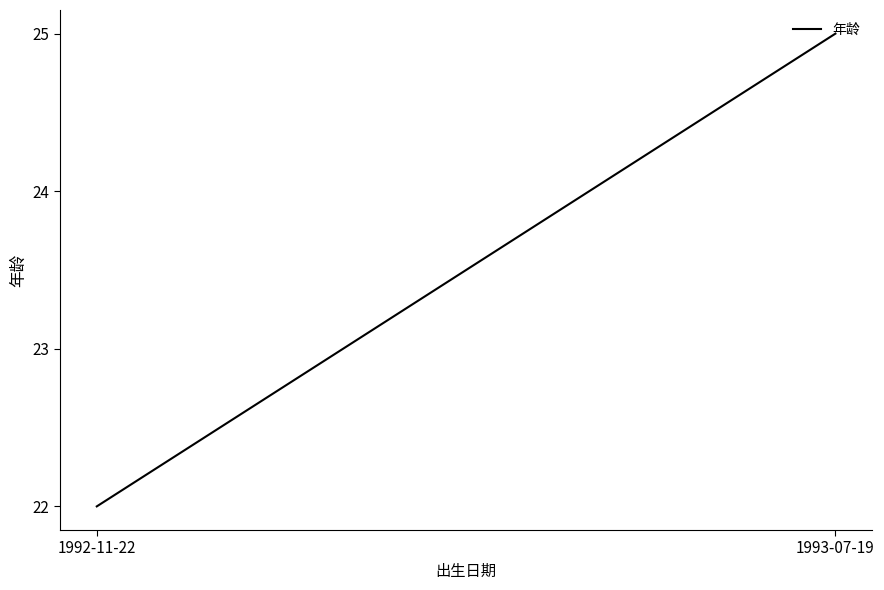

What is the change in value from 1992-11-22 to 1993-07-19?

+3